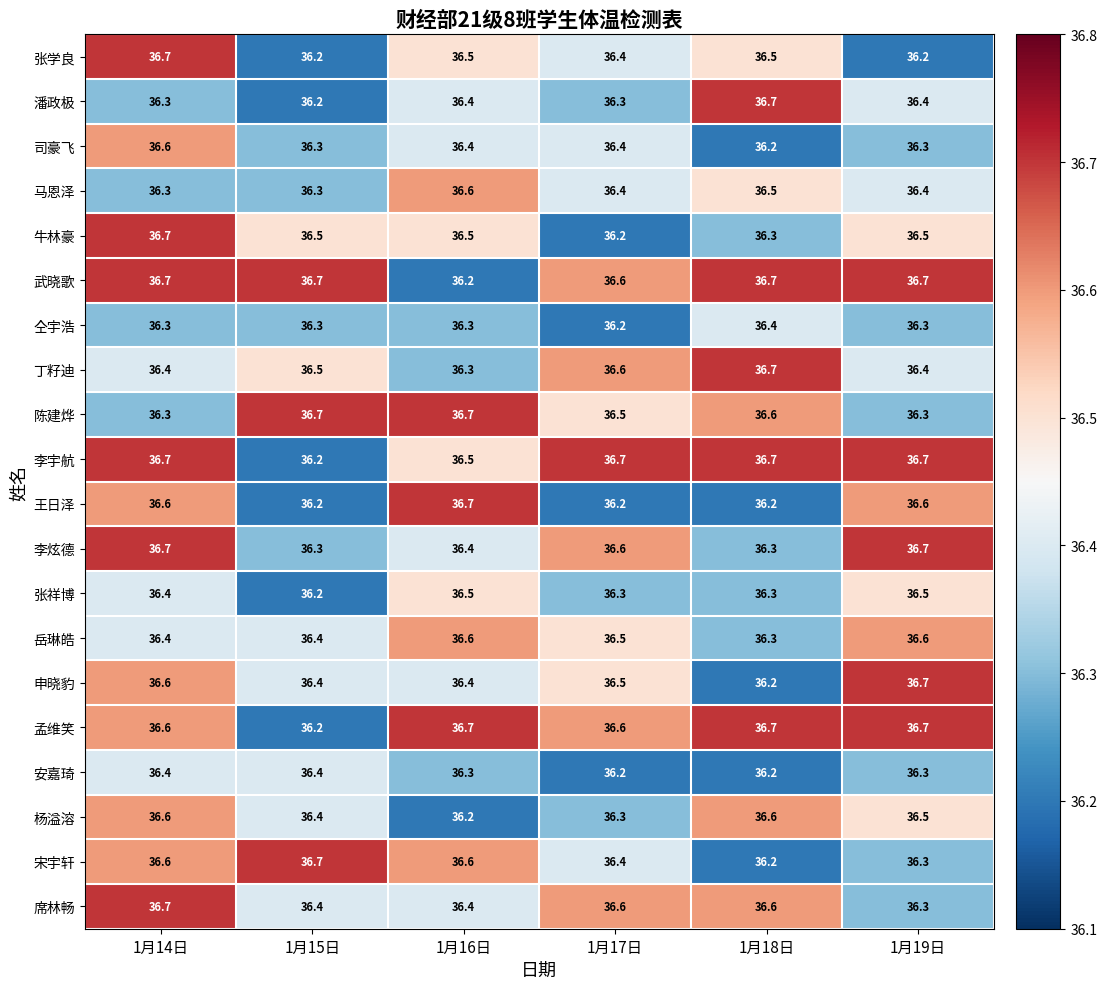

Between 1月16日 and 1月17日, which series saw the biggest shift?

王日泽